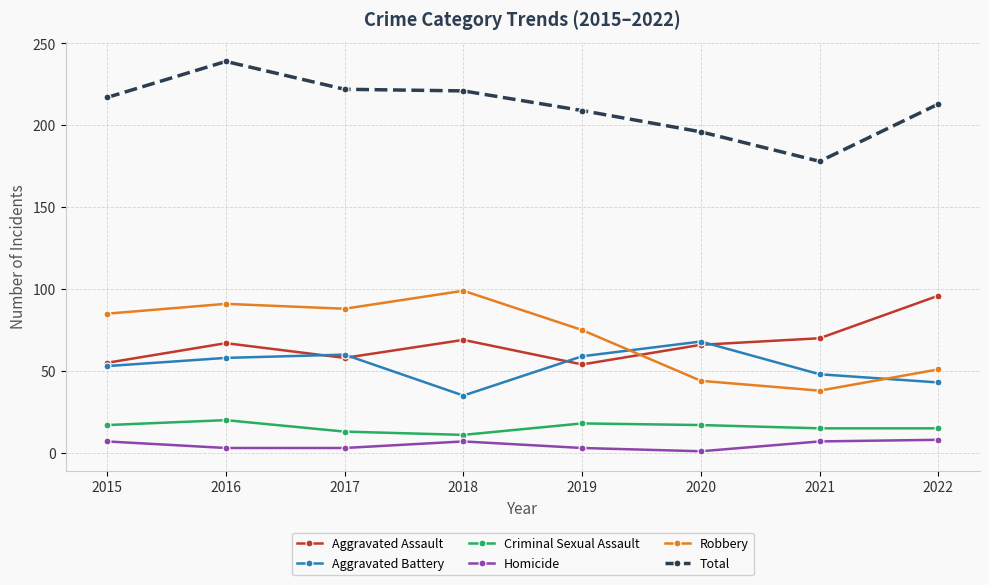

What is the value of the Aggravated Assault point at the 2nd from the left?

67